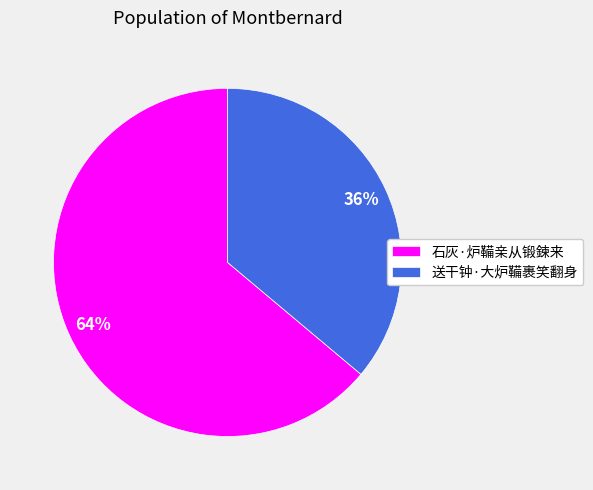

What is the ratio of the value at 石灰·炉鞴亲从锻鍊来 to the value at 送干钟·大炉鞴裹笑翻身?

1.8